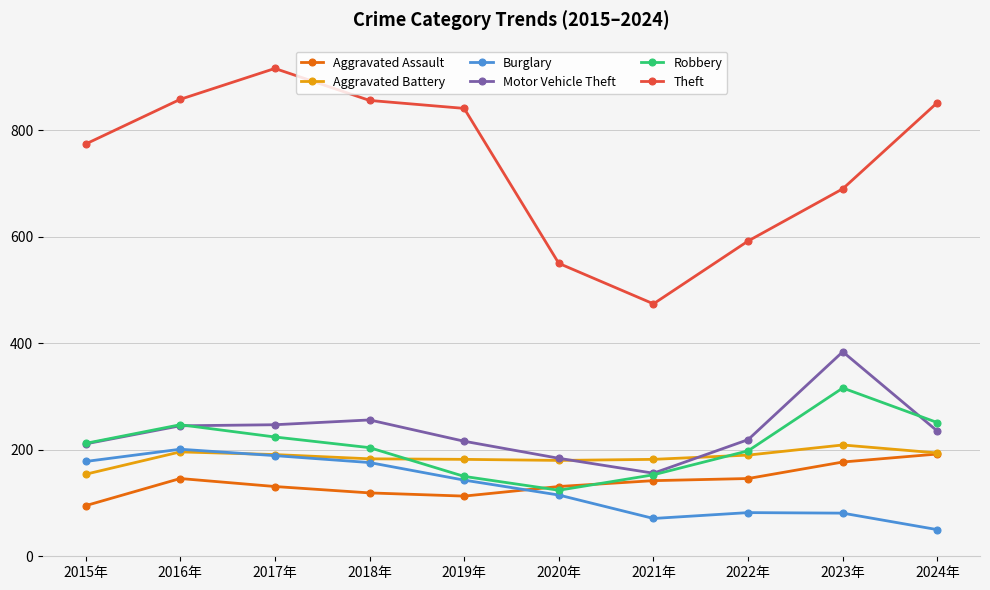

At which category does Robbery reach its first local valley?

2020年